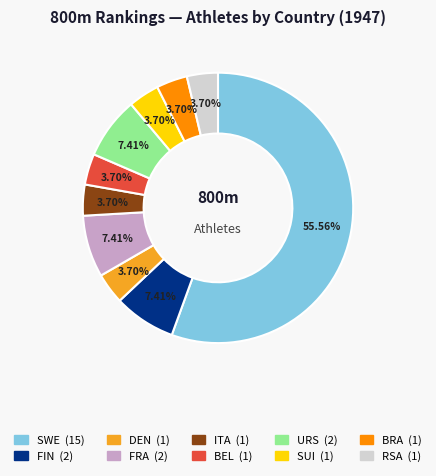

To the nearest percent, what is the difference between the RSA and SWE slice percentages?

52%